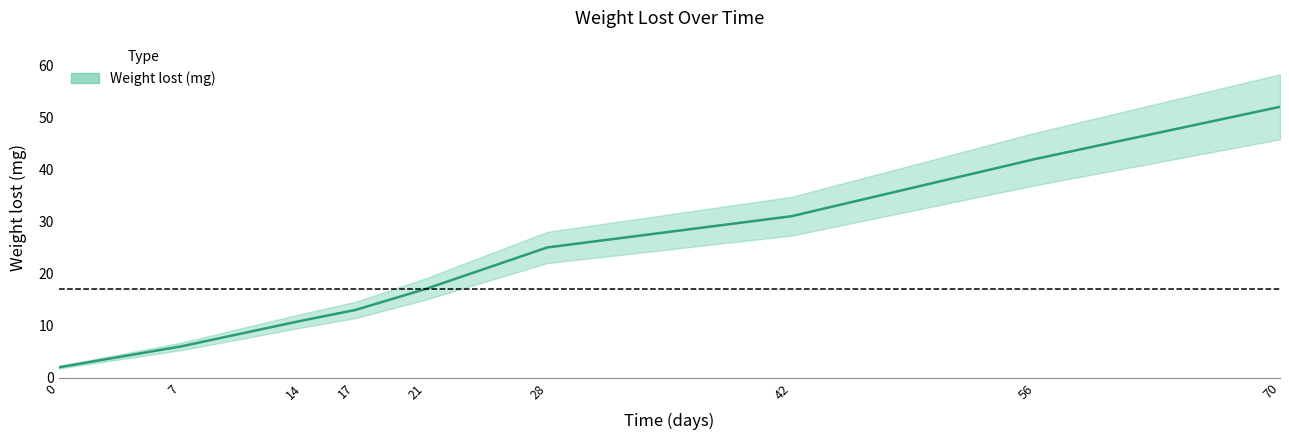

What is the change in value from 0 to 7?

+4